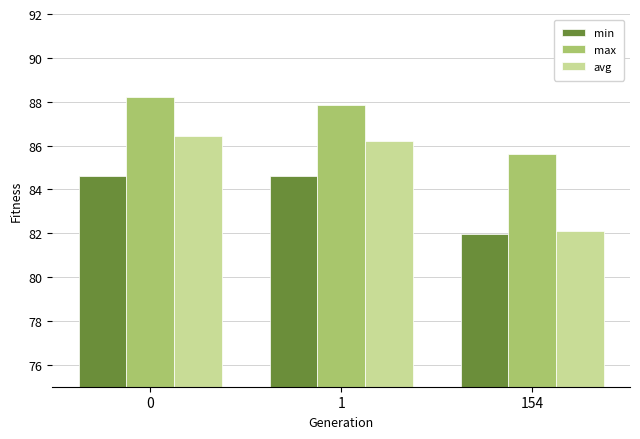

List the series in order of their overall mean, highest first.

max, avg, min